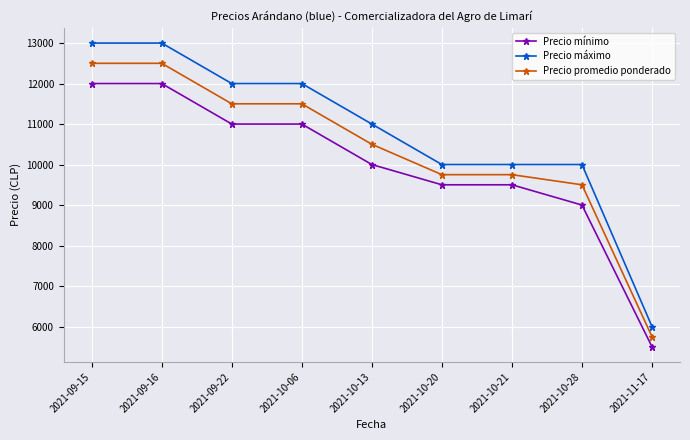

What is the label of the 2nd point from the right?

2021-10-28